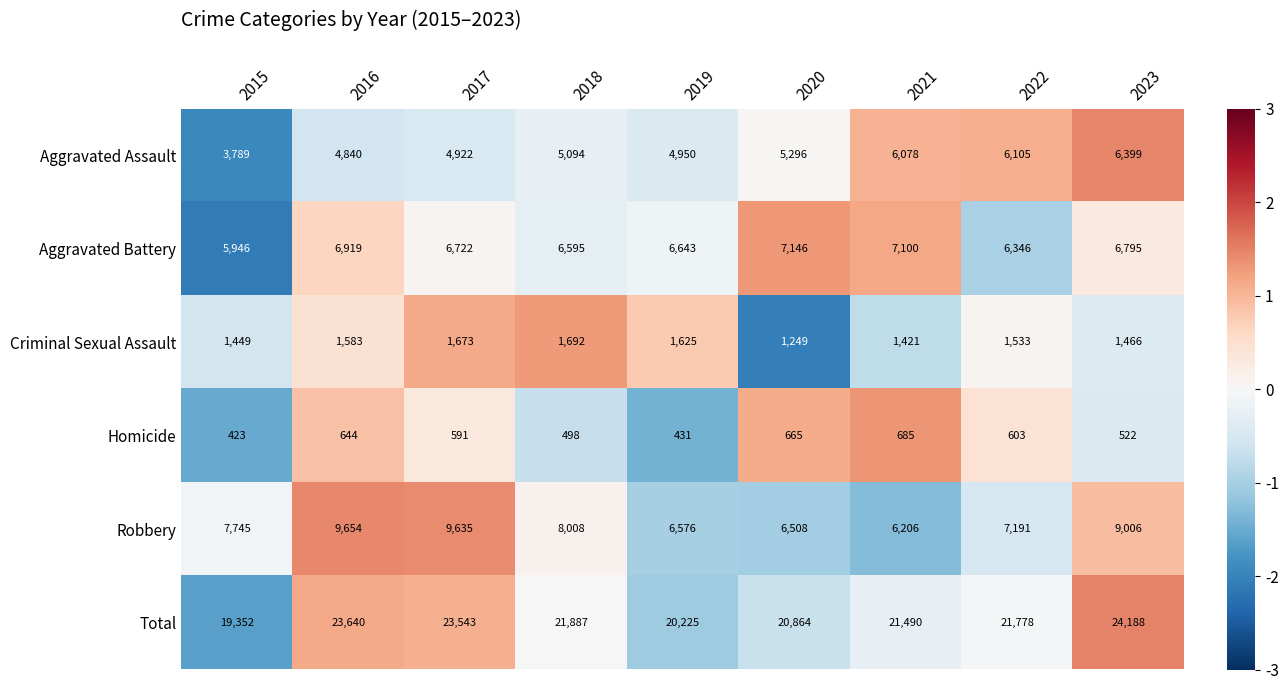

What is the average value of the Homicide series?

562